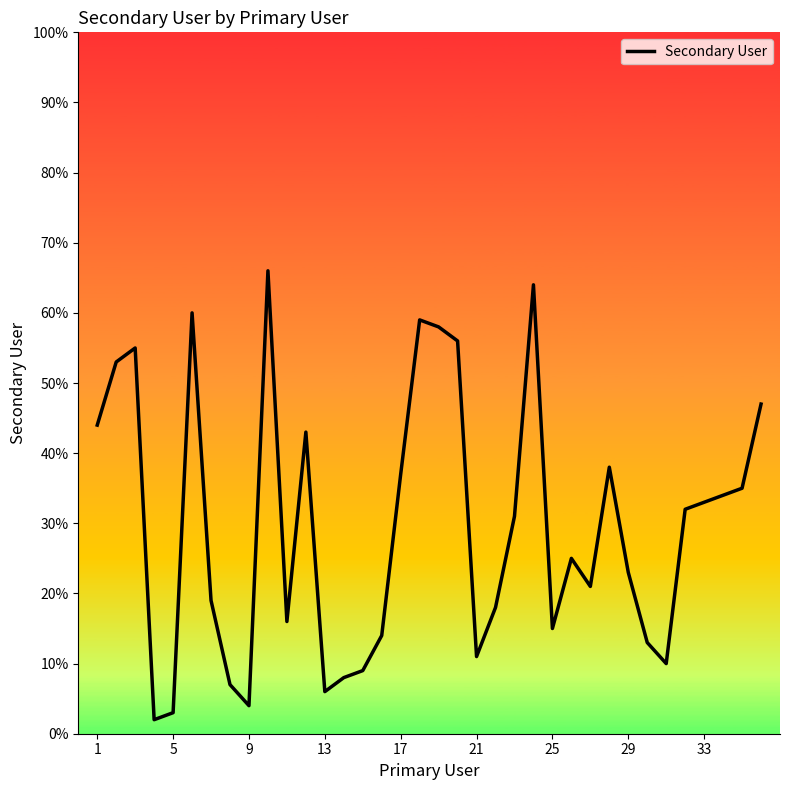

What is the difference between the maximum and minimum values?

64